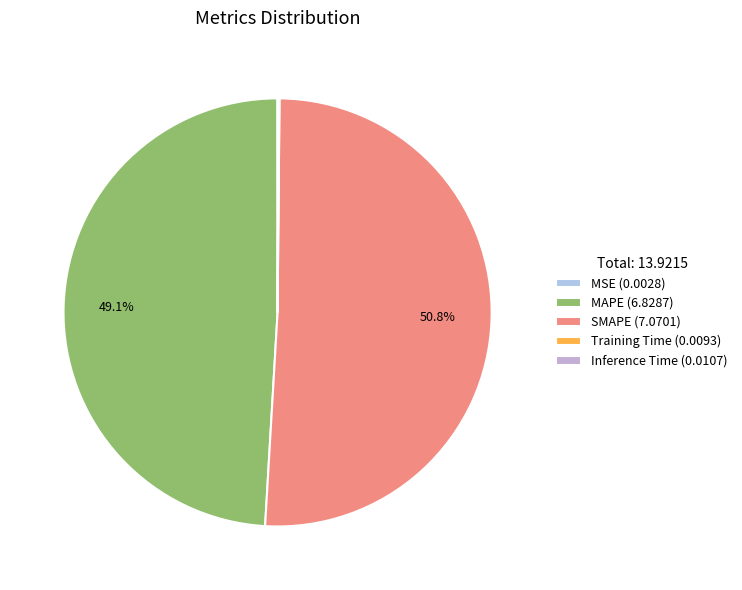

True or false: SMAPE accounts for 51% of the total.

True